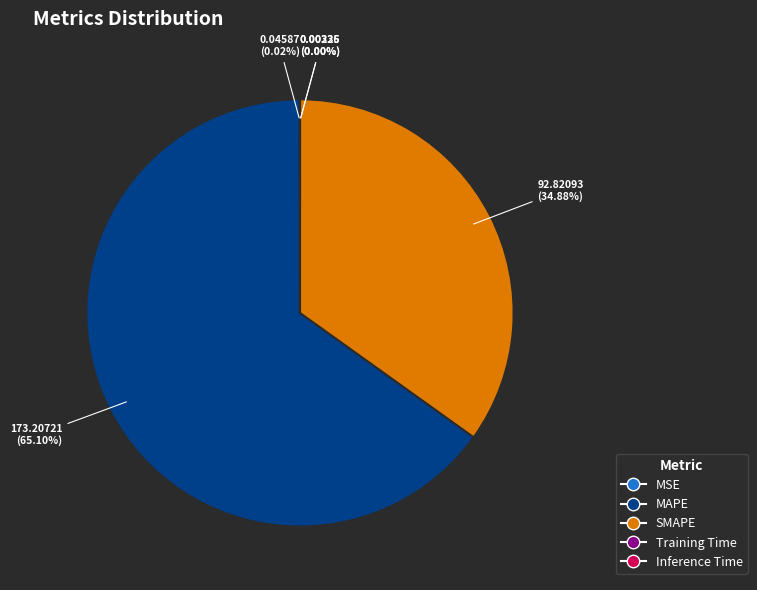

Which slice represents more than half of the pie?

MAPE